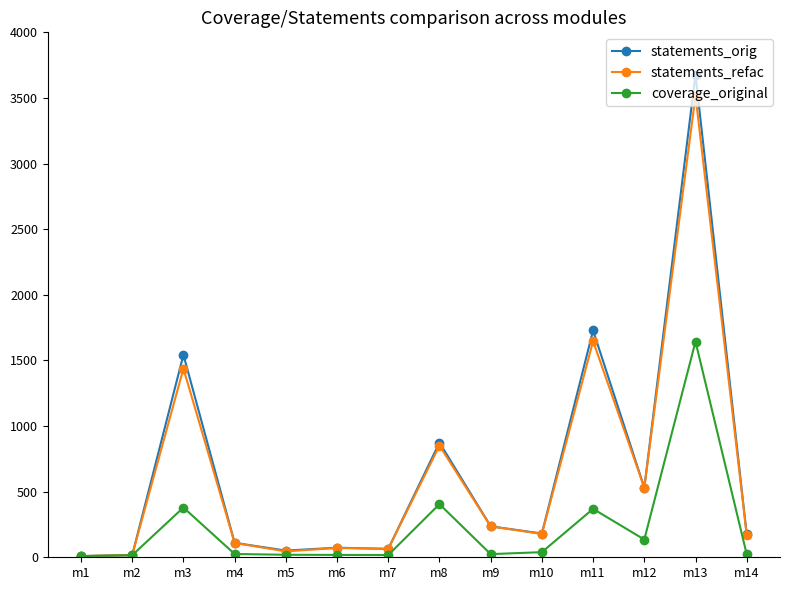

The value of statements_refac at m12 is 311. True or false?

False